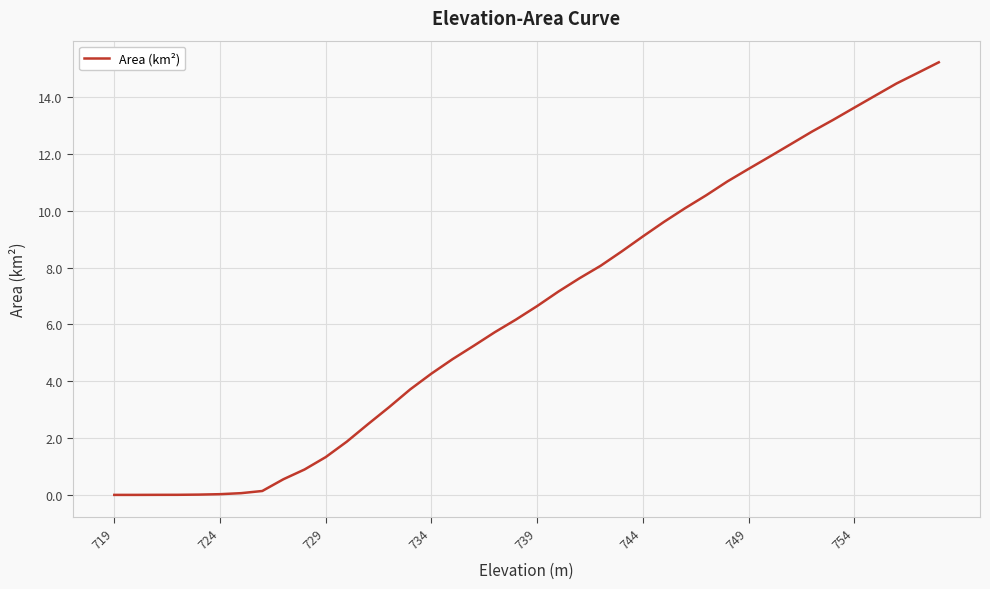

What is the difference between the maximum and minimum values?

15.2